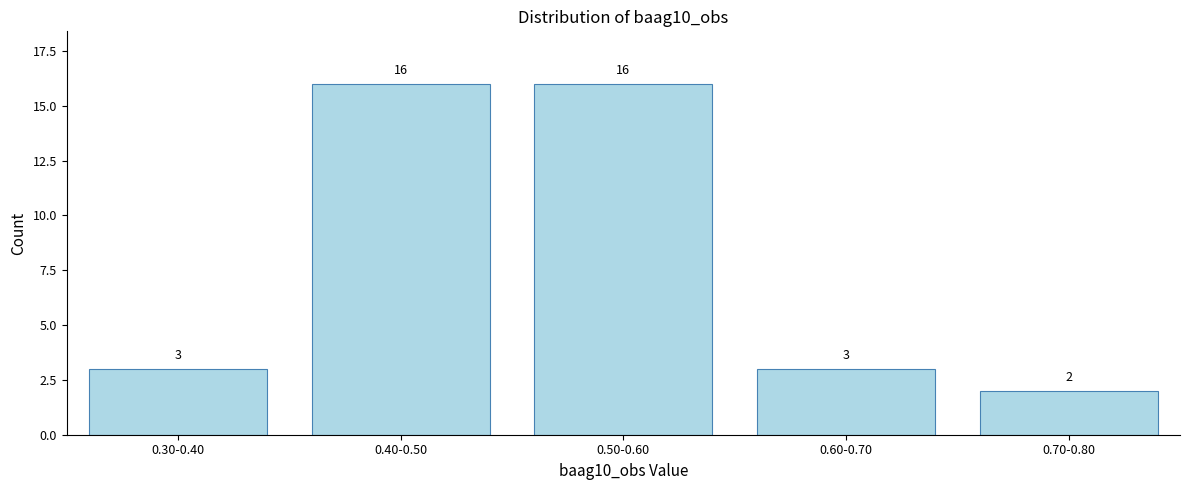

Reading right to left, what are all the values shown in this chart?

0.70-0.80=2	0.60-0.70=3	0.50-0.60=16	0.40-0.50=16	0.30-0.40=3